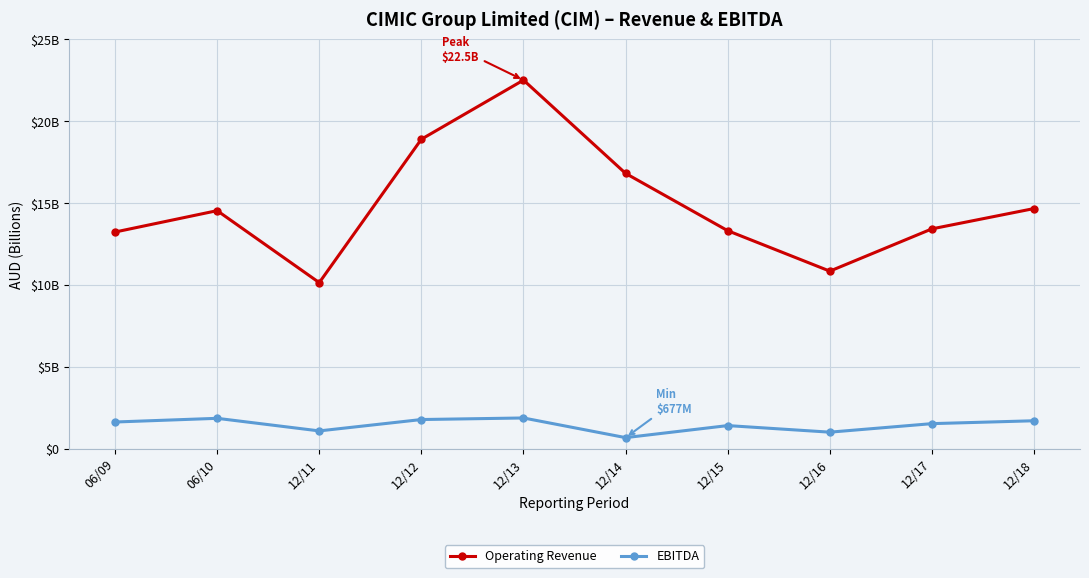

What are all the series names shown in the legend?

Operating Revenue, EBITDA